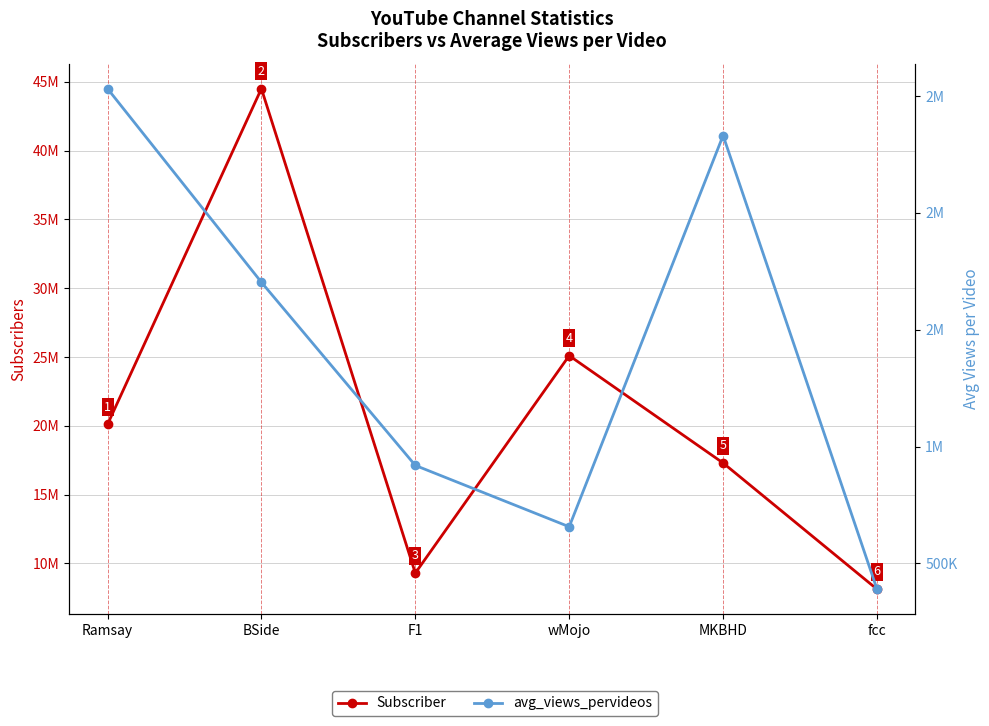

The value of avg_views_pervideos at BSide is 1074563. True or false?

False